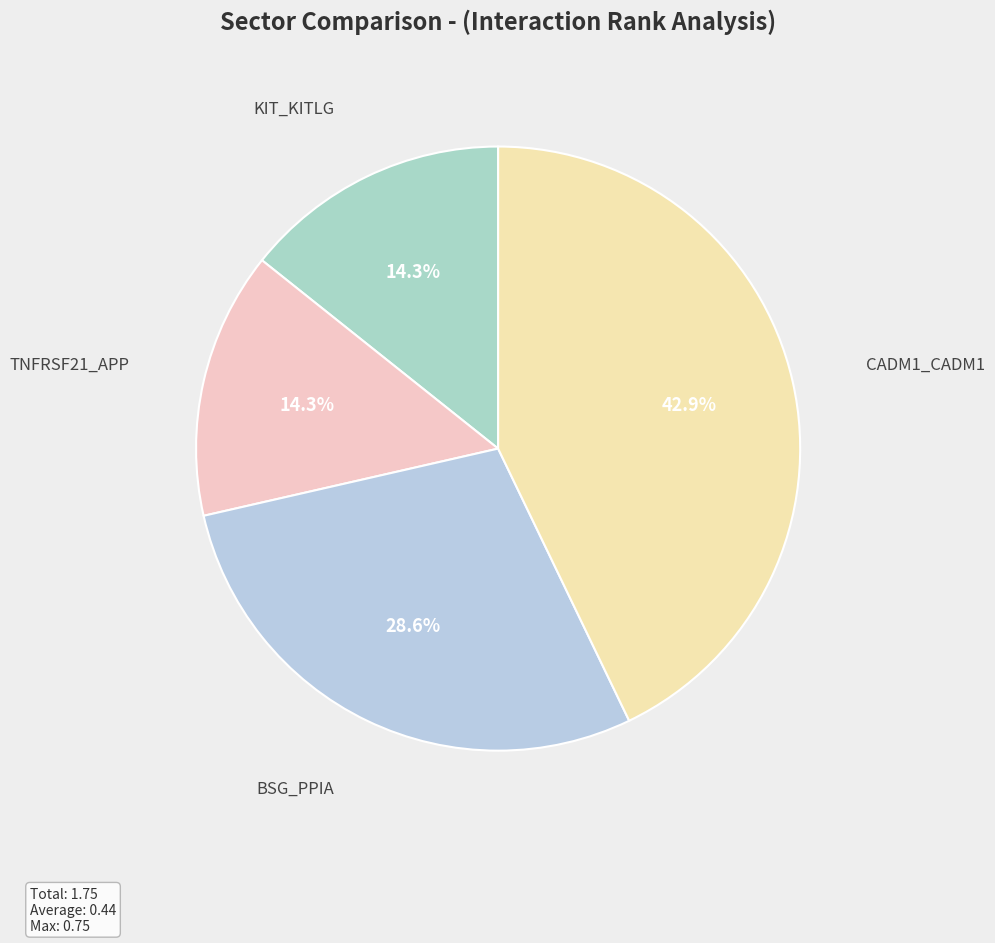

Count the number of slices in the pie.

4